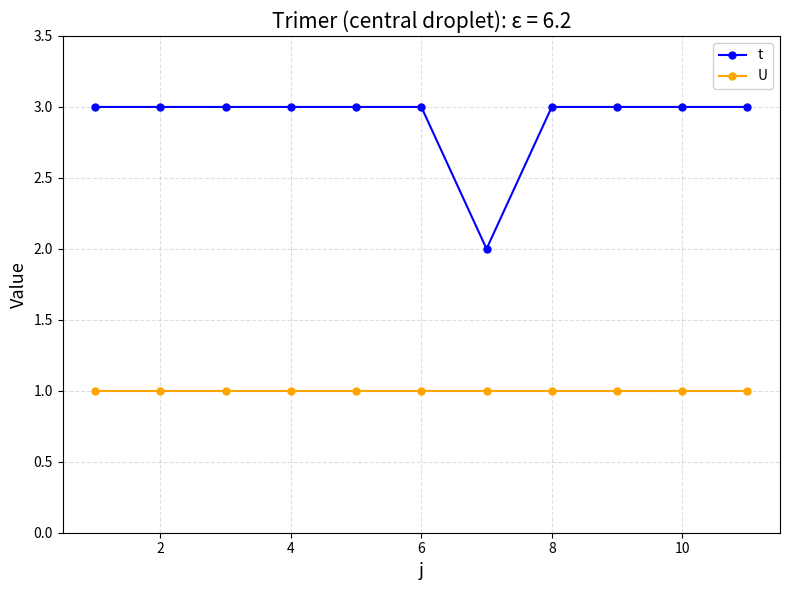

What is the value of the t point at the 5th from the left?

3